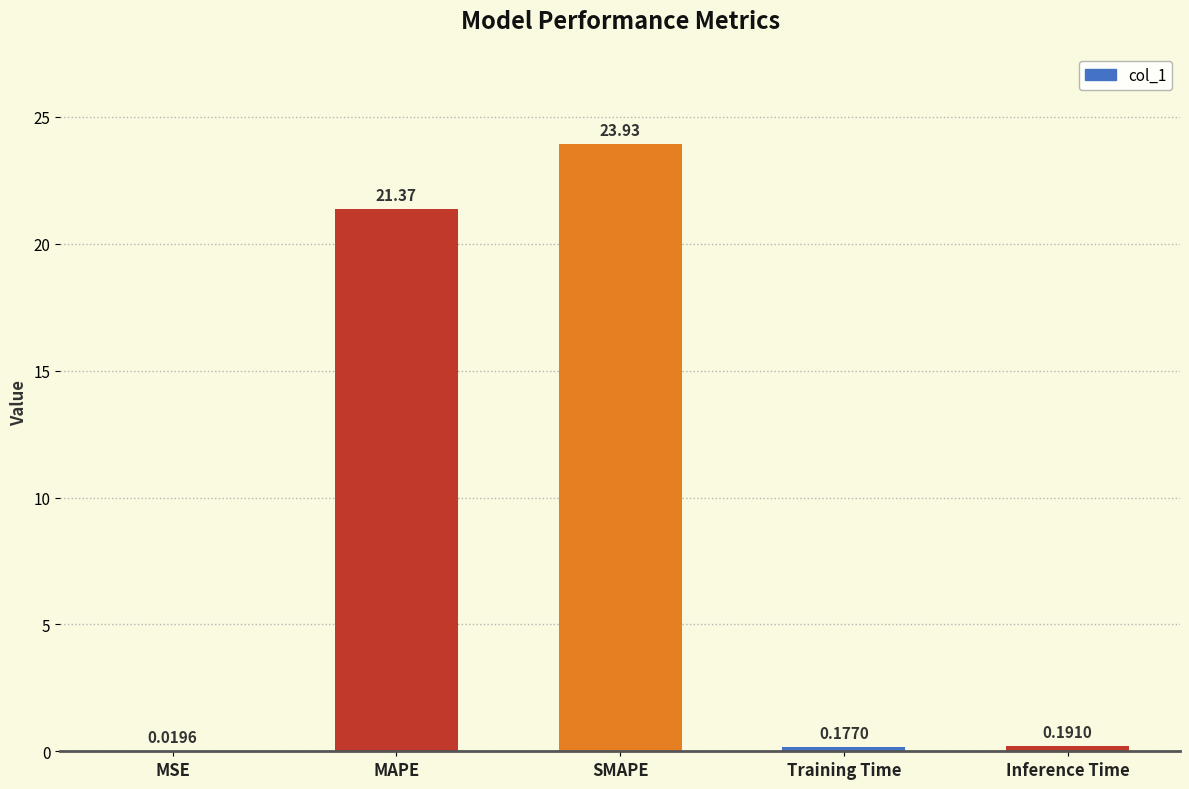

Between Training Time and Inference Time, which is larger?

Inference Time